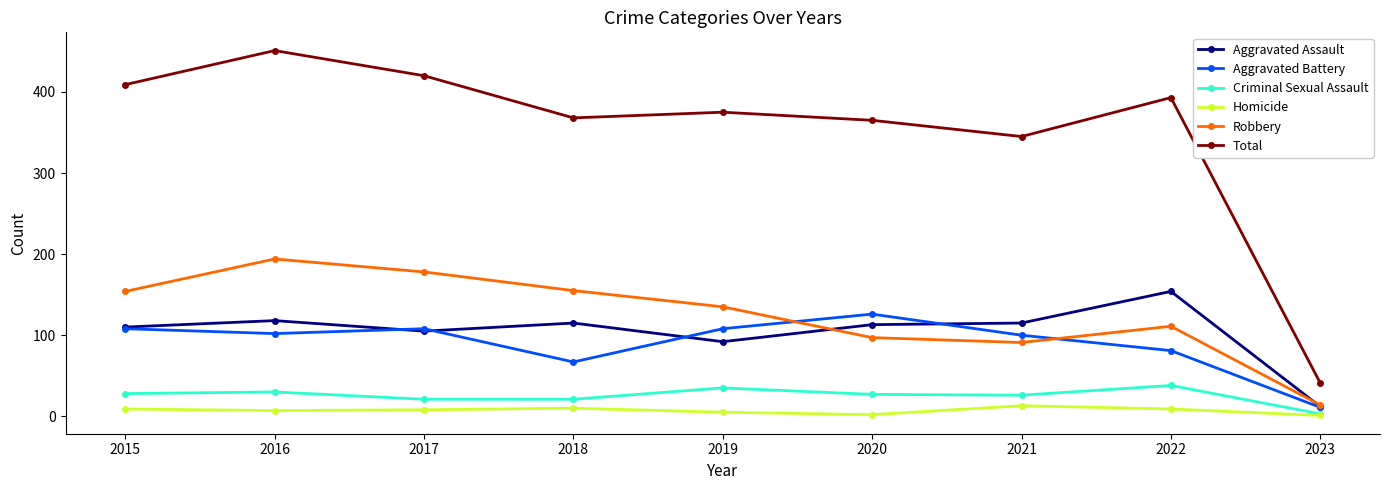

True or false: Total and Homicide cross at least once.

False